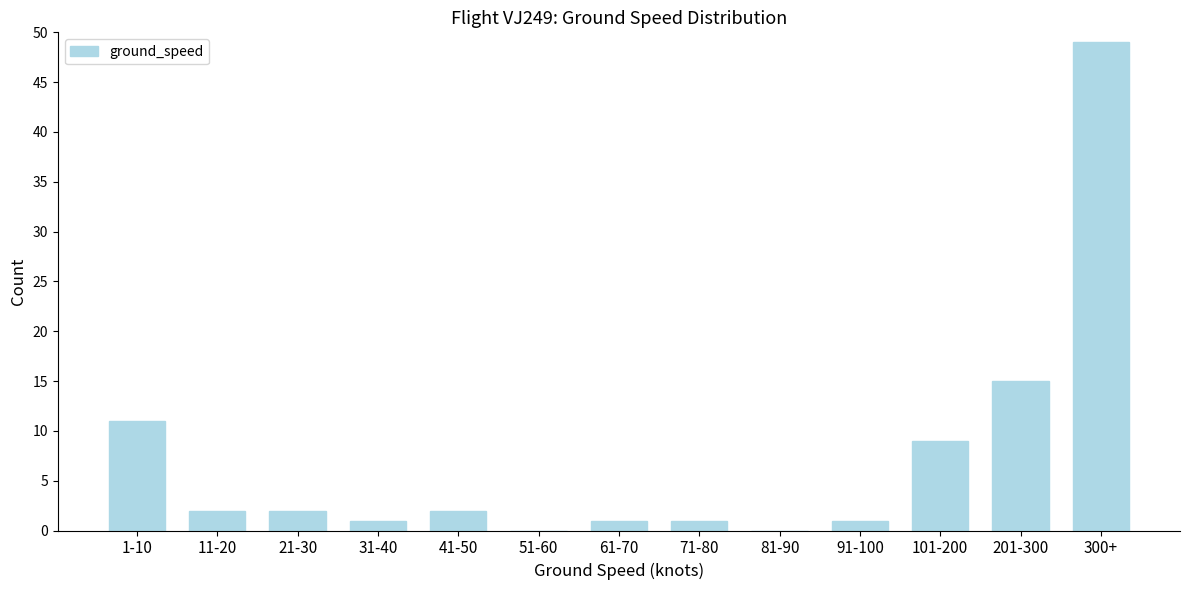

Reading left to right, transcribe all the data shown in this chart.

1-10=11	11-20=2	21-30=2	31-40=1	41-50=2	51-60=0	61-70=1	71-80=1	81-90=0	91-100=1	101-200=9	201-300=15	300+=49